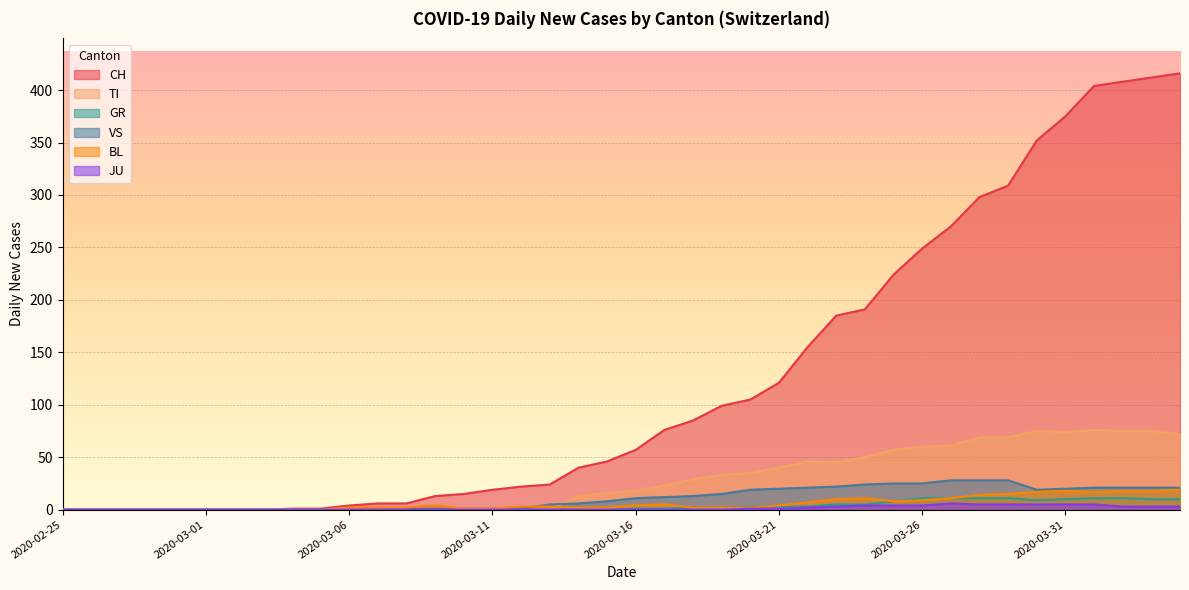

Between 2020-03-08 and 2020-03-14, which is larger?

2020-03-14